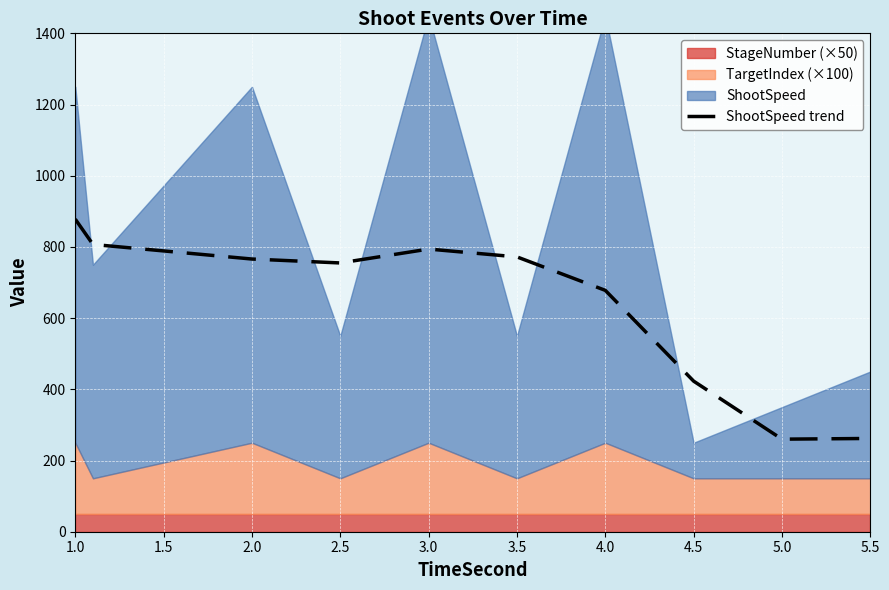

At which label is the value closest to 569?

4.0